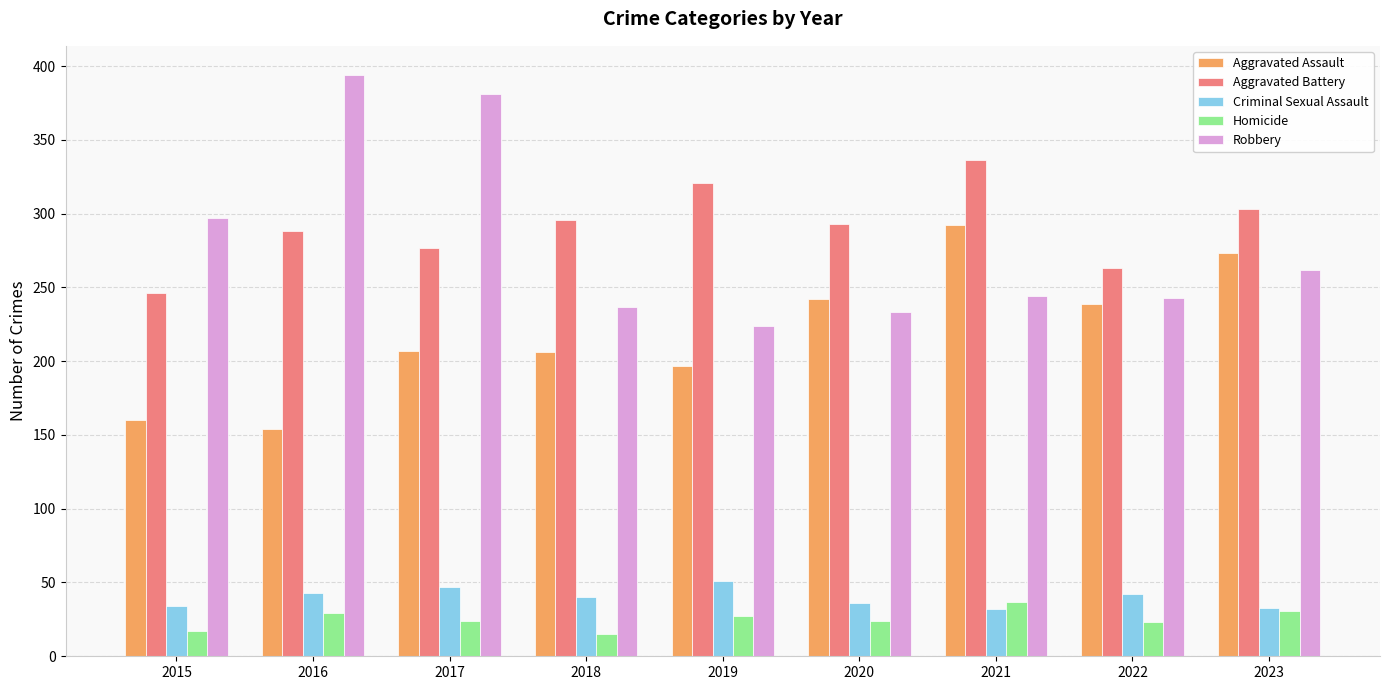

How many distinct data groups are displayed?

5